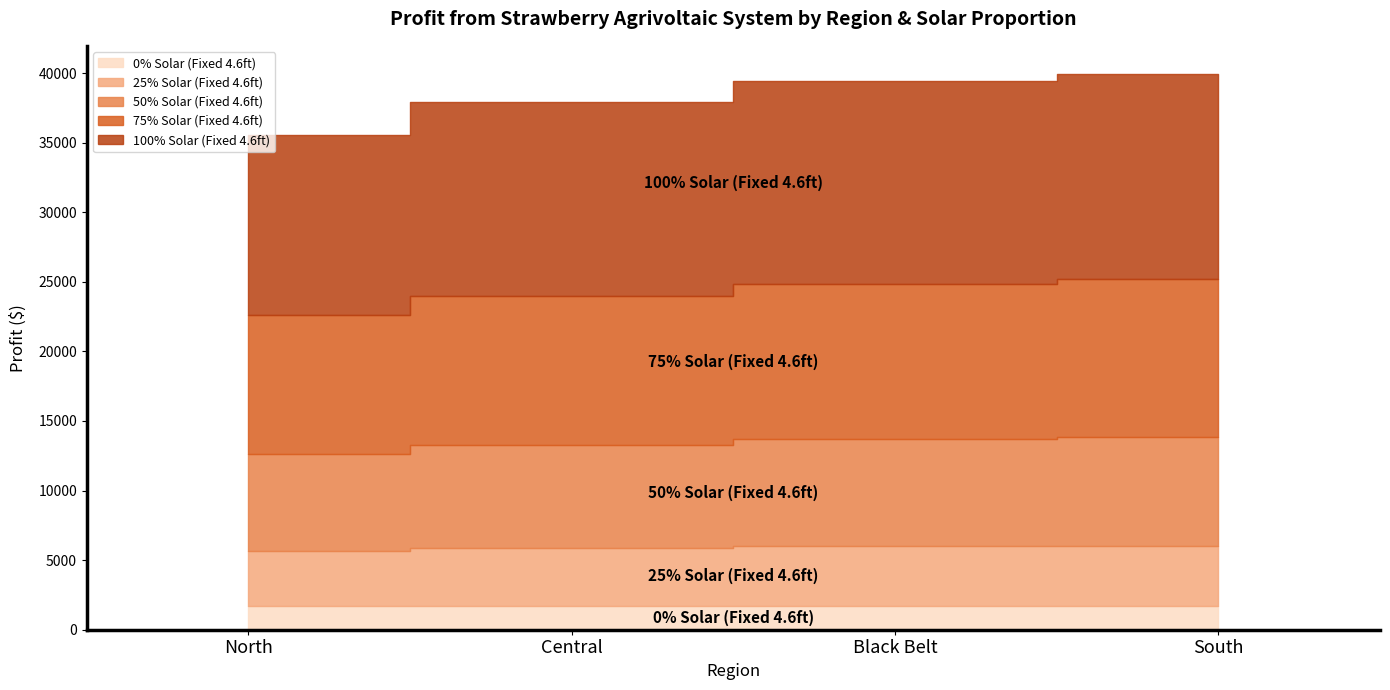

Which label corresponds to the largest value in the chart?

South